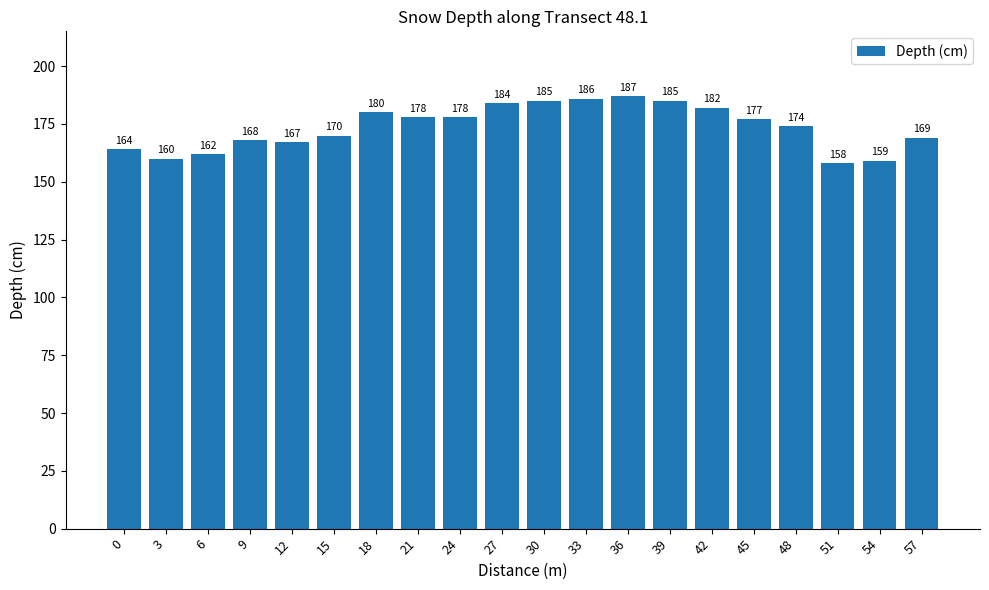

Between 36 and 54, which is larger?

36